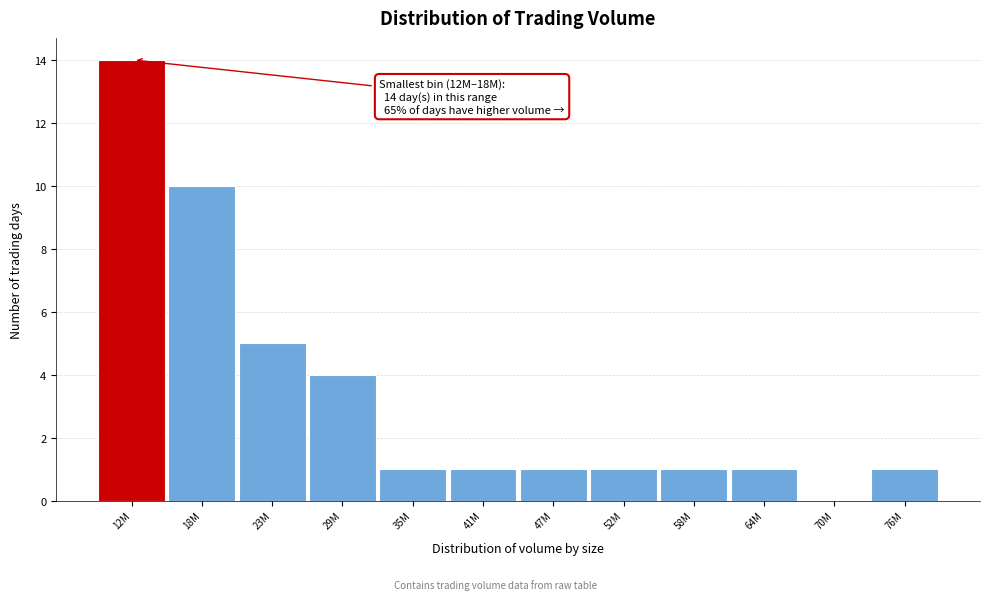

Reading left to right, list all the values displayed in this chart.

12M=14	18M=10	23M=5	29M=4	35M=1	41M=1	47M=1	52M=1	58M=1	64M=1	70M=0	76M=1